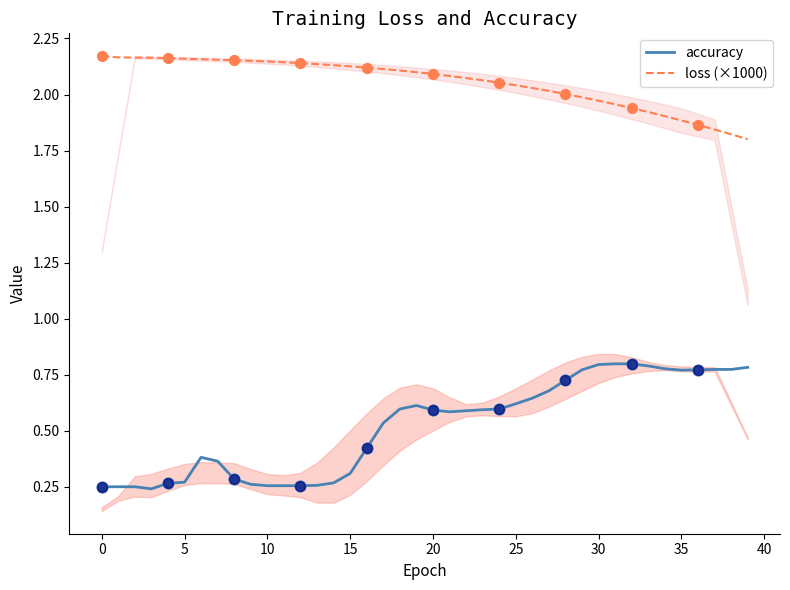

At which category is the sum across all series the highest?

30